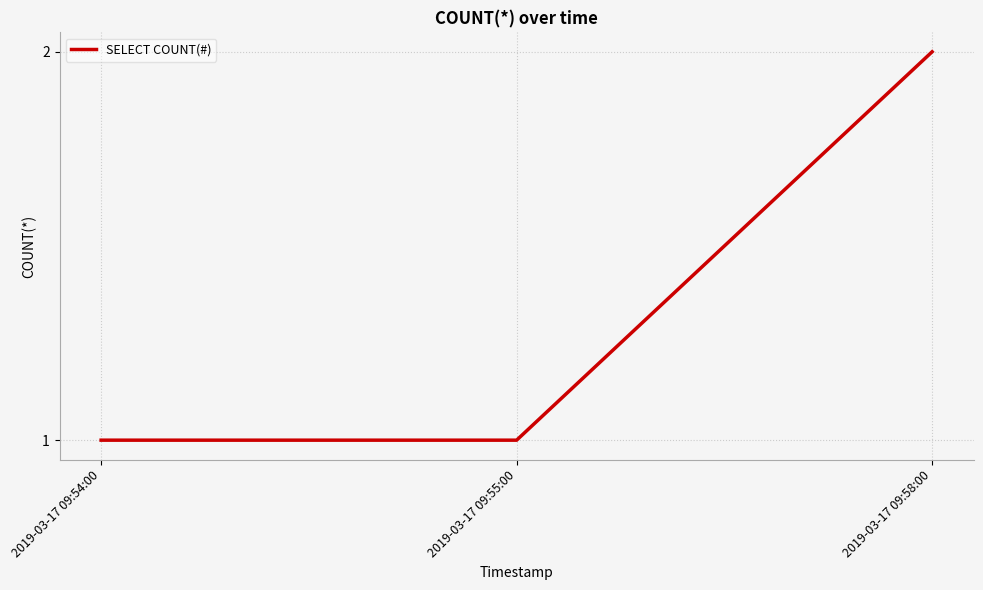

What is the maximum value shown in the chart?

2